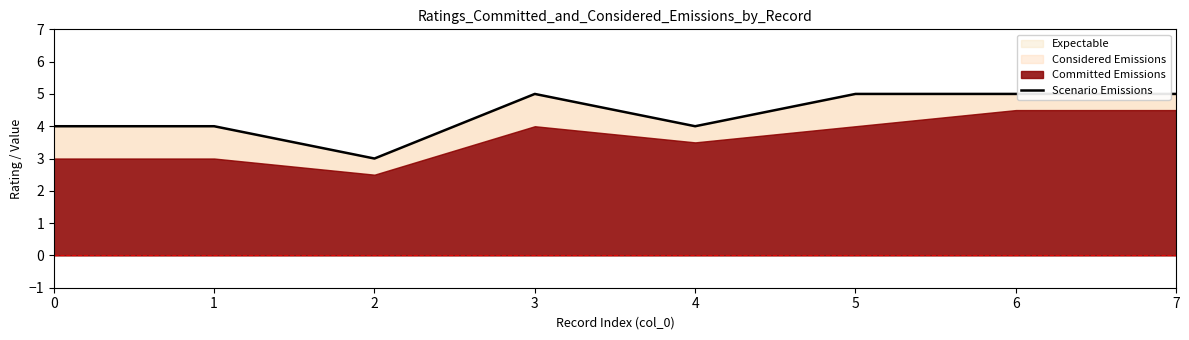

Rank the categories by value from lowest to highest.

2, 0, 1, 4, 3, 5, 6, 7